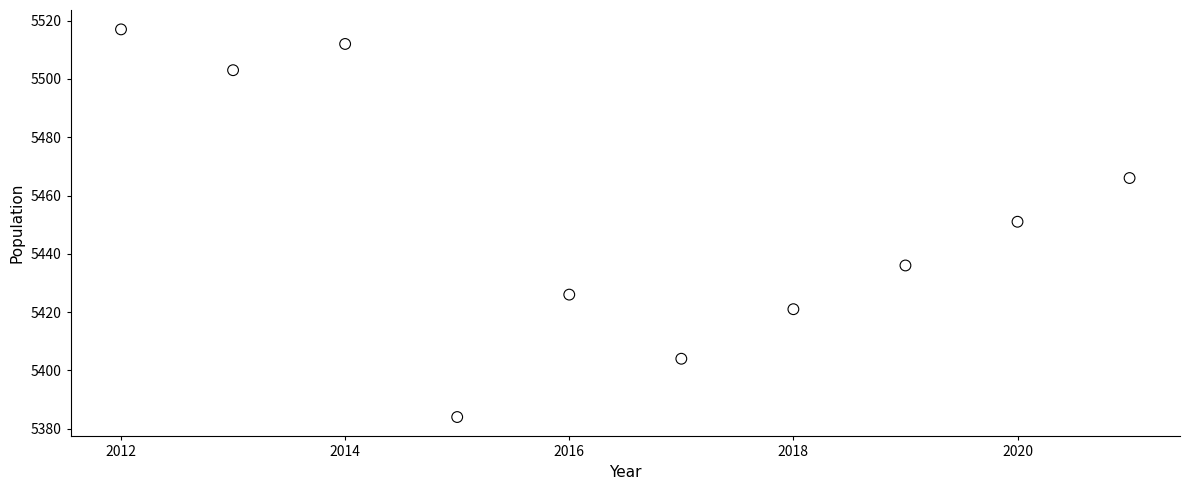

What is the average Y value?

5452